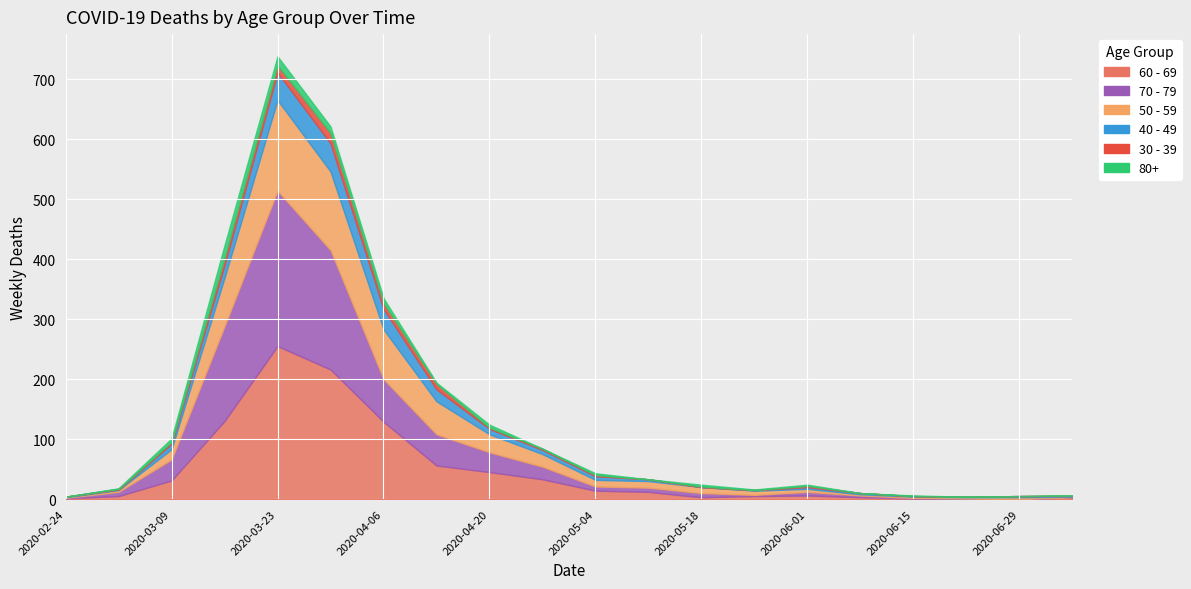

What is the maximum value shown in the chart?

259